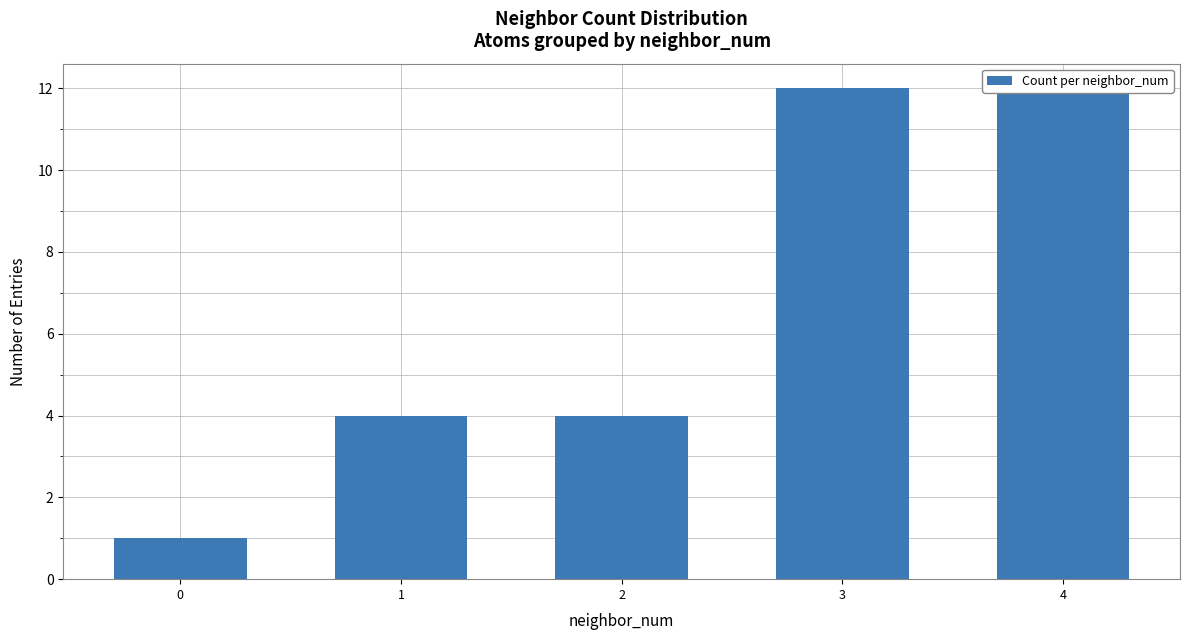

What is the value of the 3rd bar from the left?

4